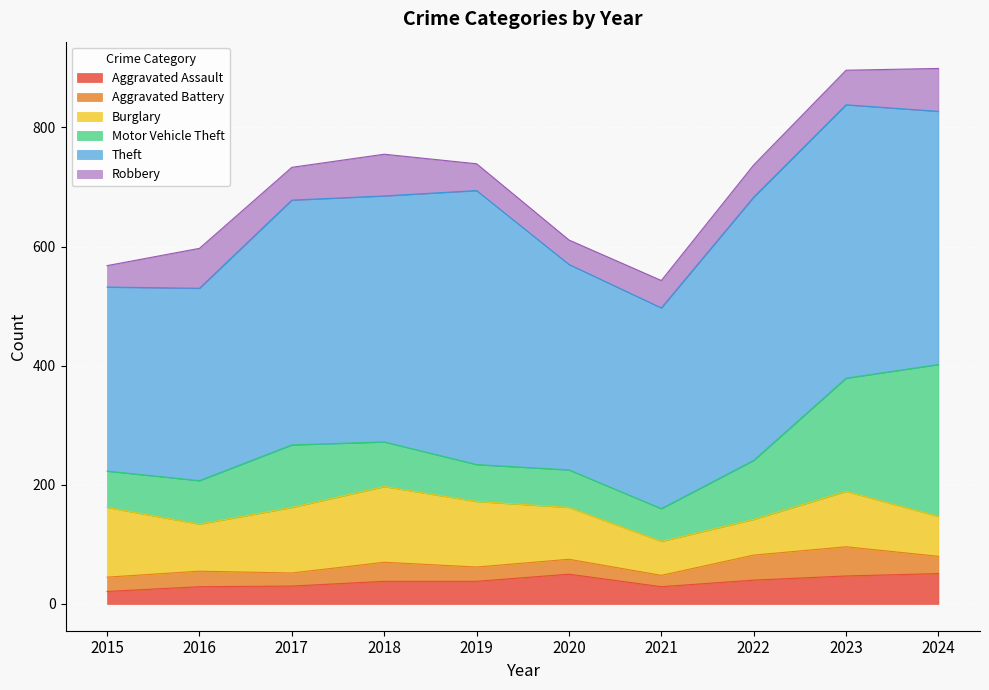

Which series has the largest total across all categories?

Theft